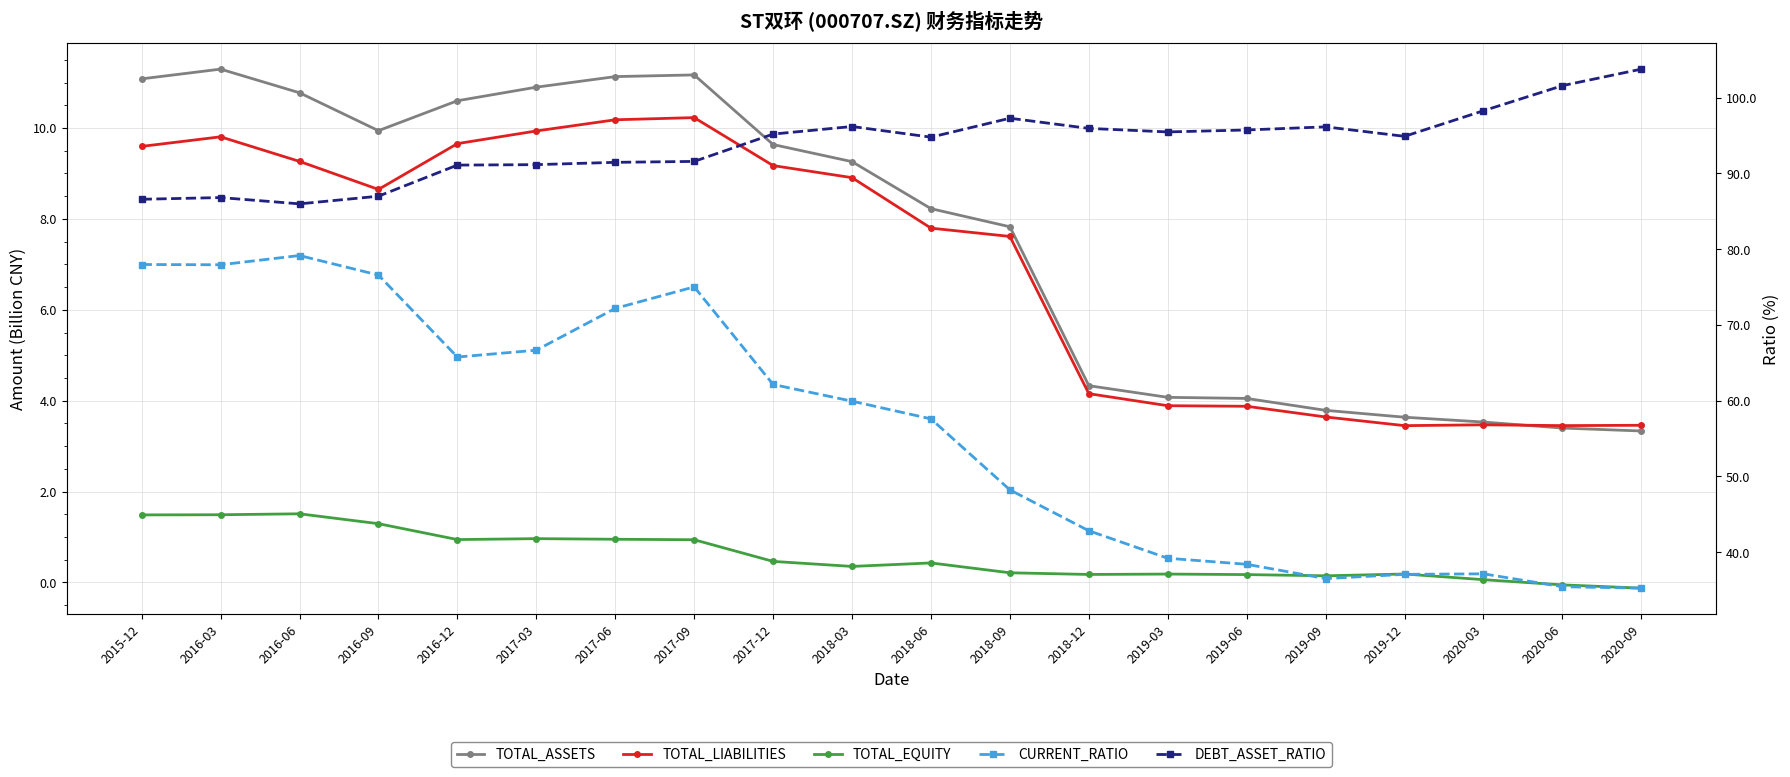

At which label is TOTAL_ASSETS closest to 7?

2018-09